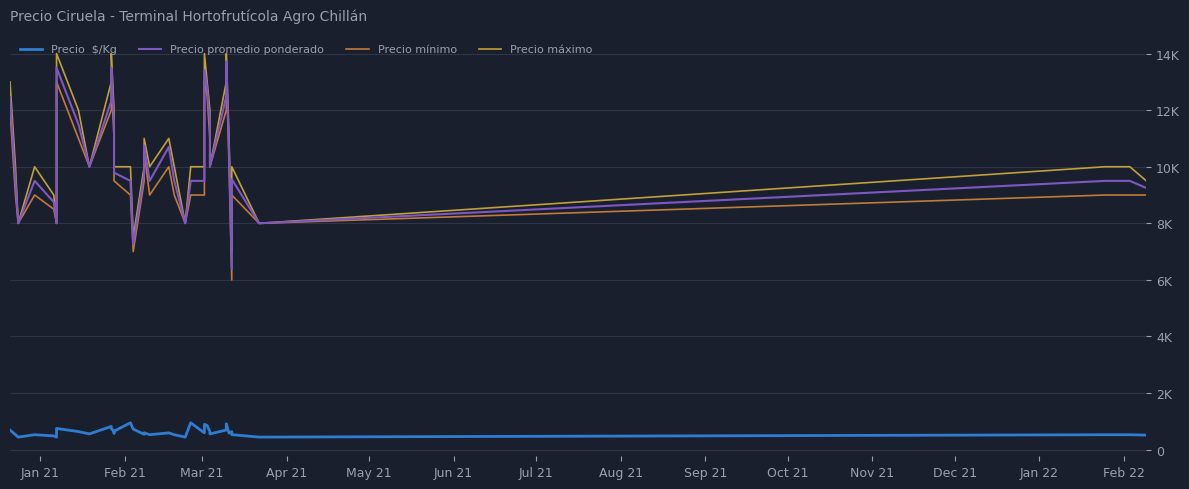

Which series has the largest range (max minus min)?

Precio mínimo